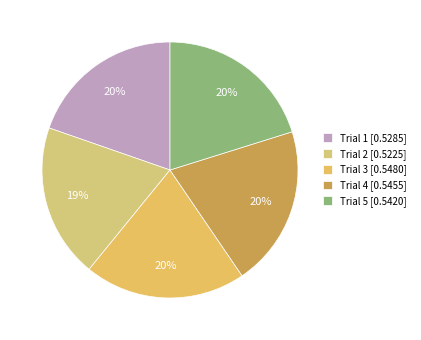

Is it true that Trial 1 is 20% of the pie?

True